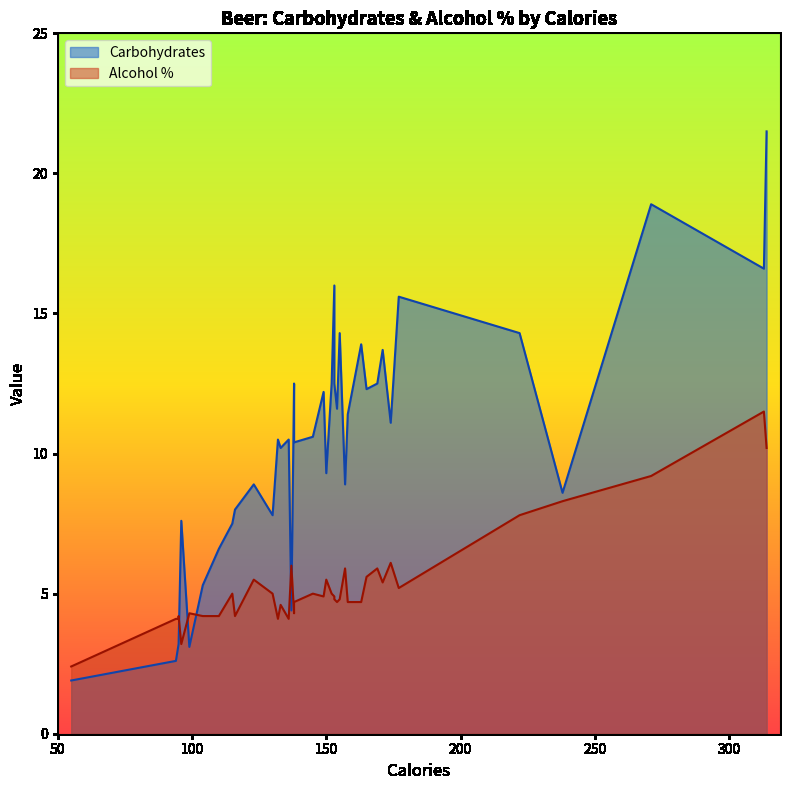

Which series has the widest spread of values?

Carbohydrates